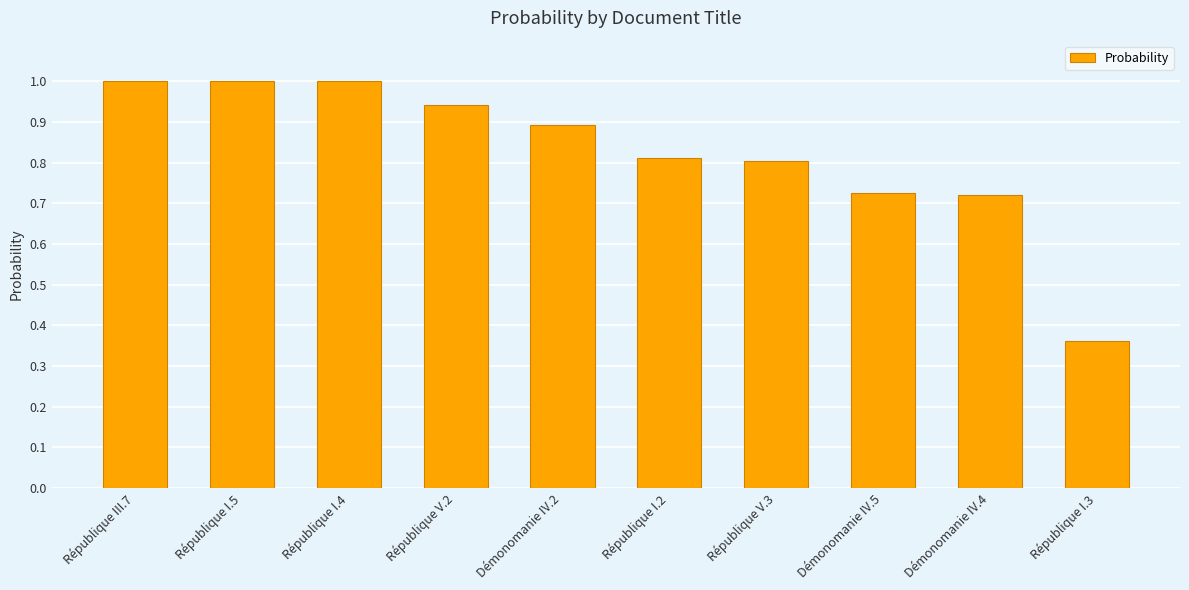

How many bars are there in total?

10